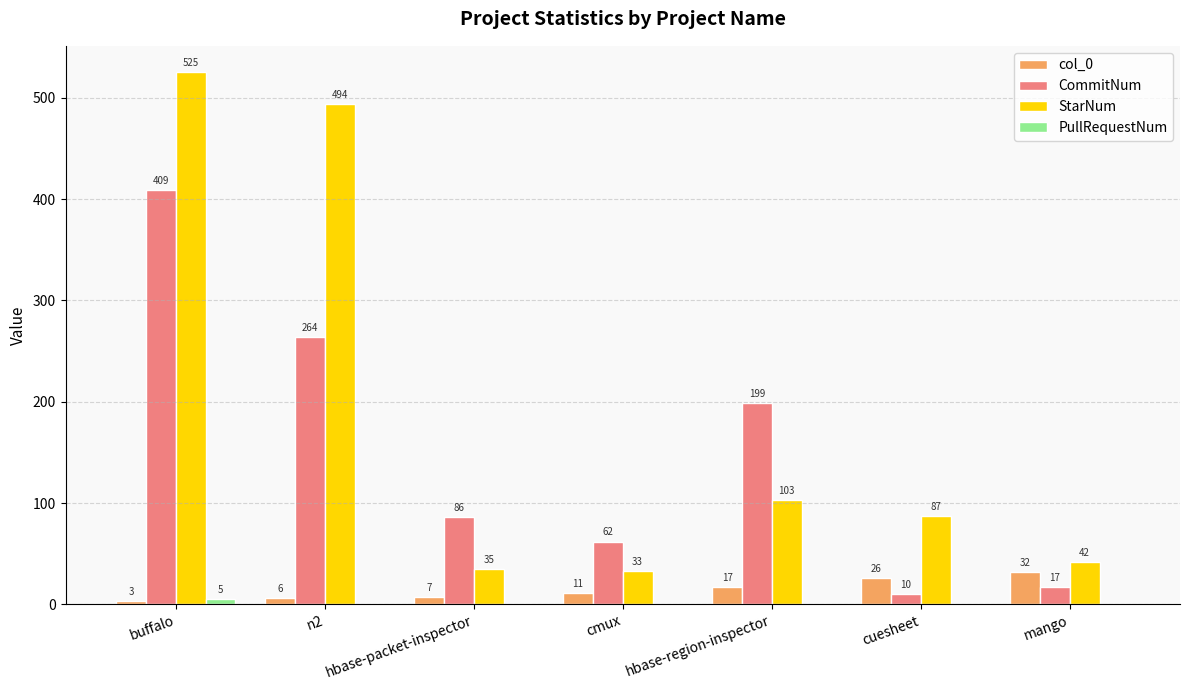

Where is CommitNum nearest to the value 209?

hbase-region-inspector